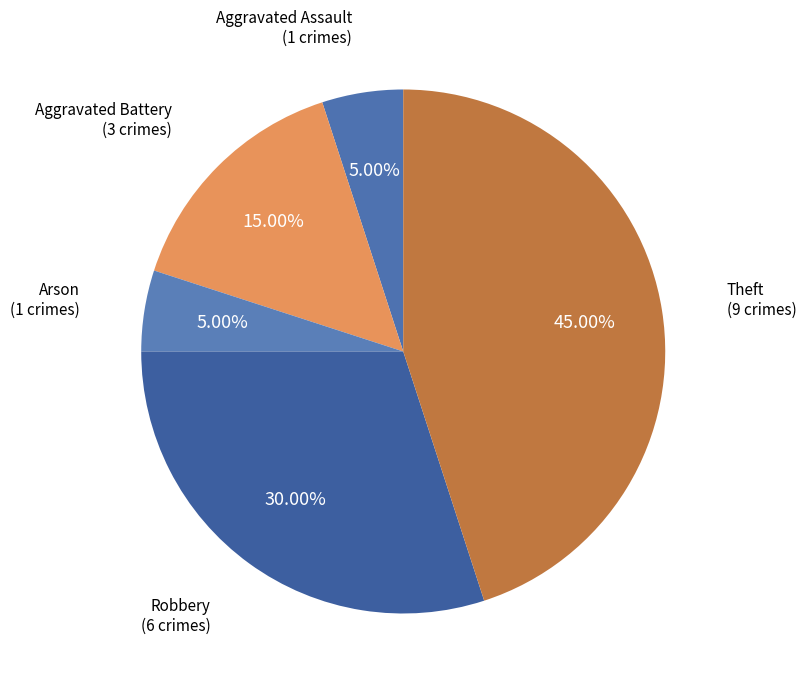

Does any single category account for the majority?

No